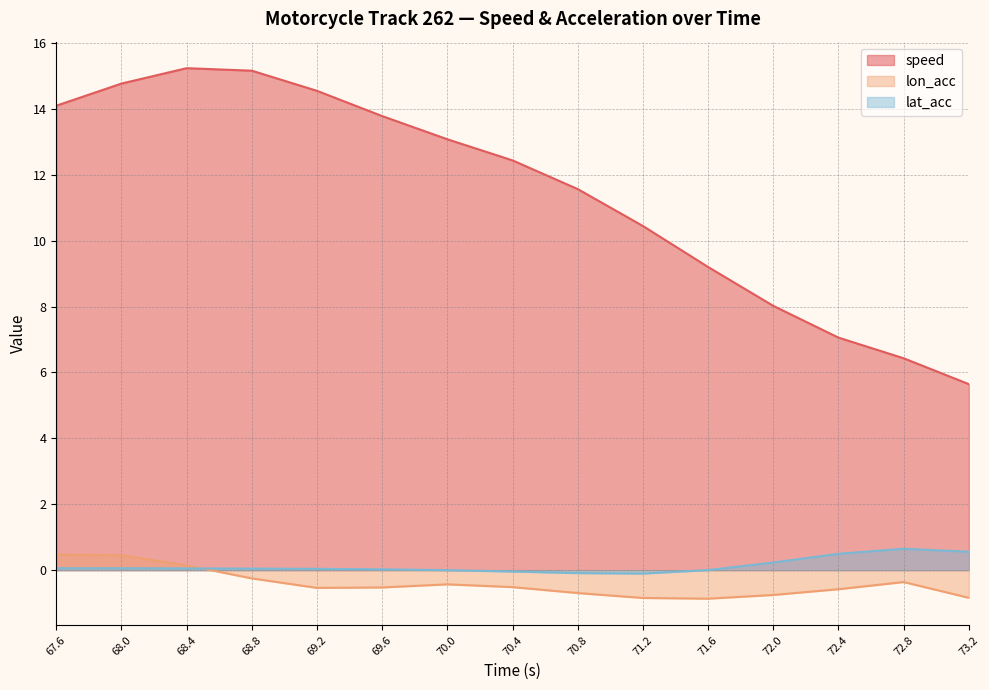

Is the value of speed at 72.0 greater than the value of lat_acc at 71.6?

Yes